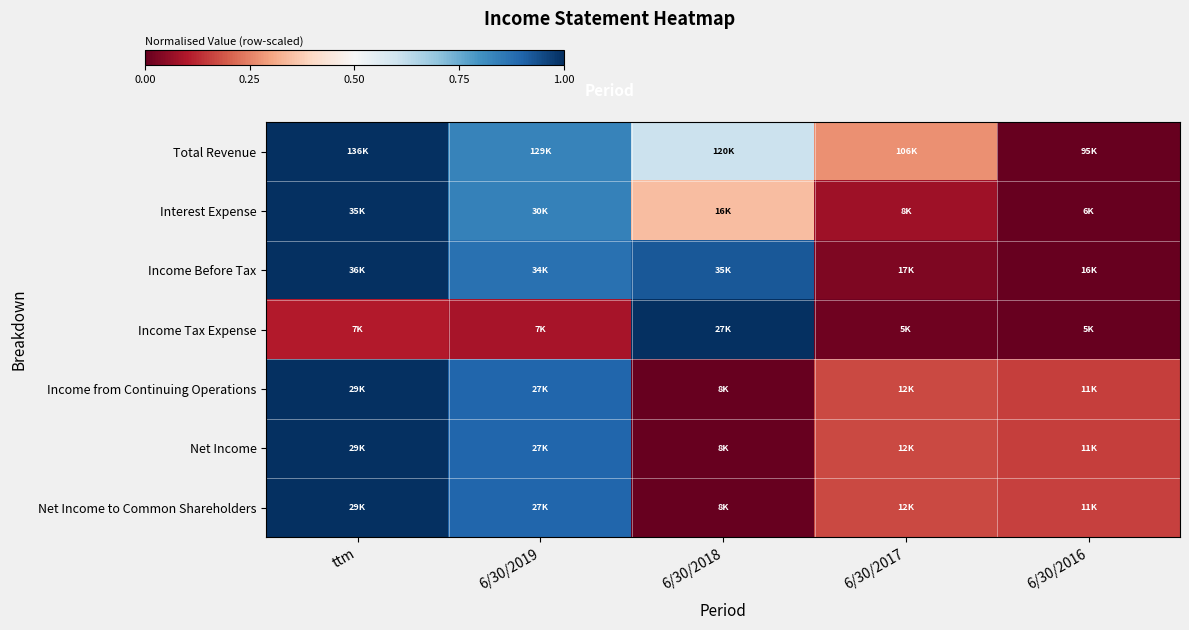

Reading right to left, what are all the values shown in this chart?

Total Revenue: 6/30/2016=0.0	6/30/2017=0.3	6/30/2018=0.6	6/30/2019=0.8	ttm=1.0
Interest Expense: 6/30/2016=0.0	6/30/2017=0.1	6/30/2018=0.3	6/30/2019=0.8	ttm=1.0
Income Before Tax: 6/30/2016=0.0	6/30/2017=0.0	6/30/2018=0.9	6/30/2019=0.9	ttm=1.0
Income Tax Expense: 6/30/2016=0.0	6/30/2017=0.0	6/30/2018=1.0	6/30/2019=0.1	ttm=0.1
Income from Continuing Operations: 6/30/2016=0.2	6/30/2017=0.2	6/30/2018=0.0	6/30/2019=0.9	ttm=1.0
Net Income: 6/30/2016=0.2	6/30/2017=0.2	6/30/2018=0.0	6/30/2019=0.9	ttm=1.0
Net Income to Common Shareholders: 6/30/2016=0.2	6/30/2017=0.2	6/30/2018=0.0	6/30/2019=0.9	ttm=1.0